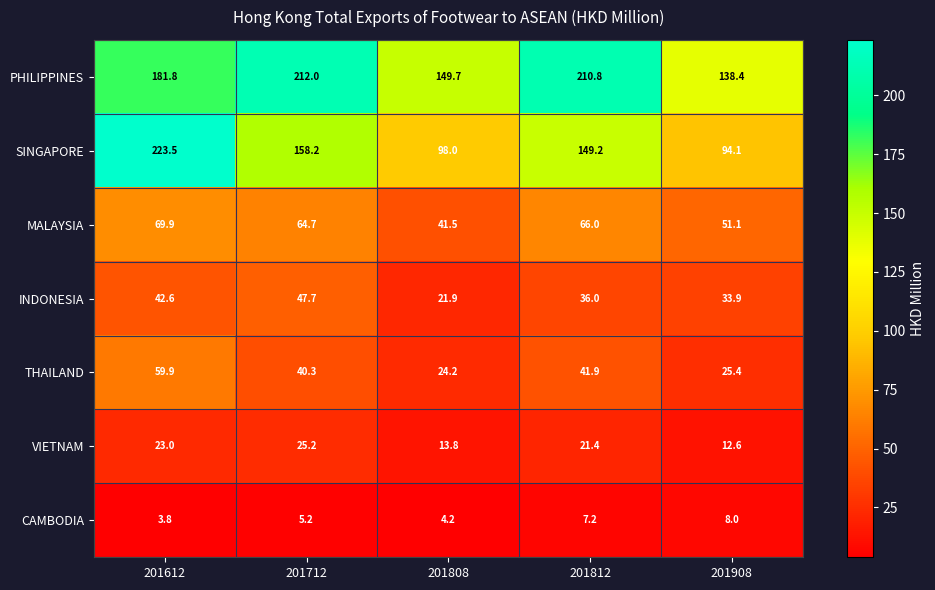

What is the total value across all series at 201908?

363.5